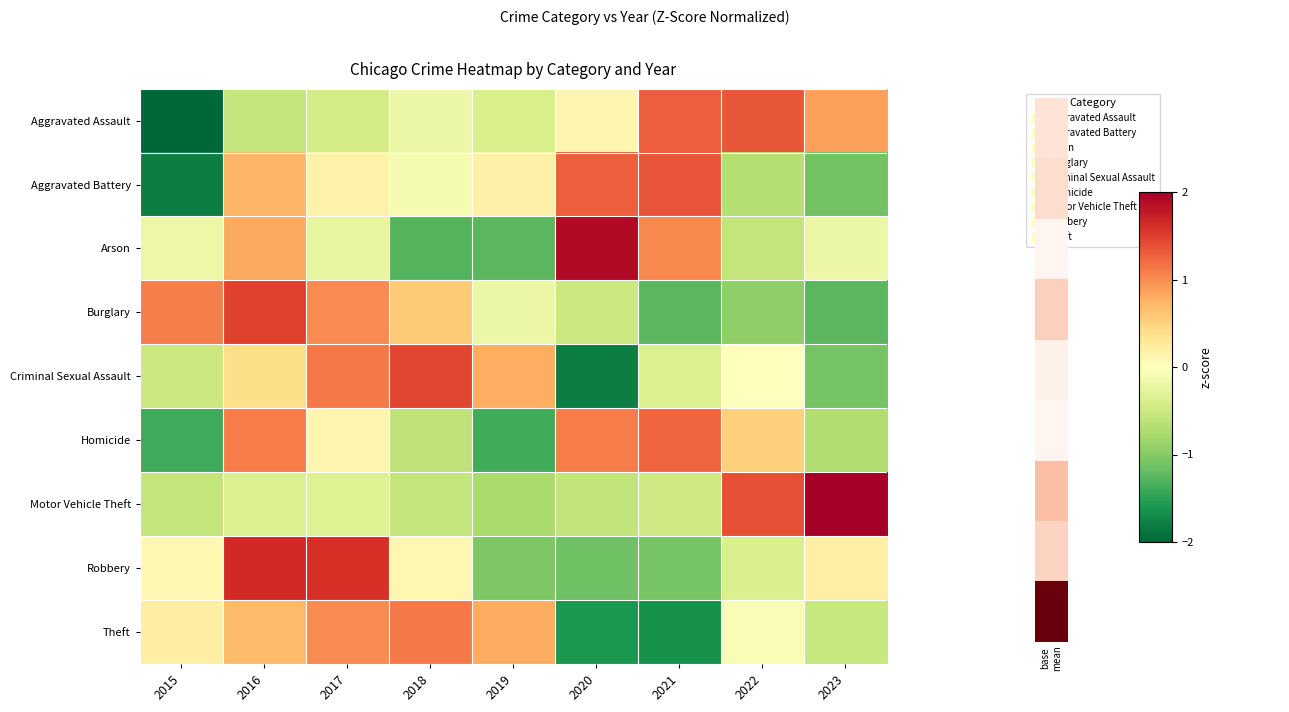

What is the total value across all series at 2019?

-3.2